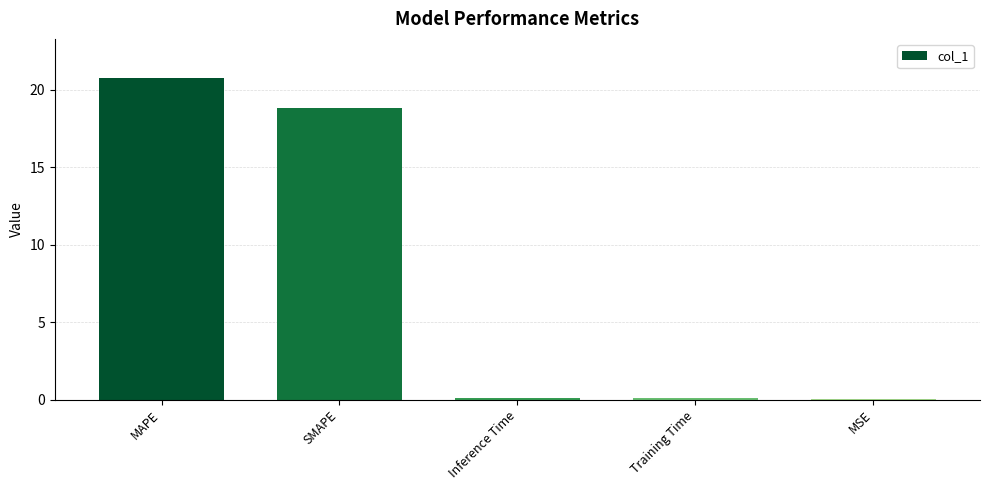

Where is the data nearest to the value 10?

SMAPE